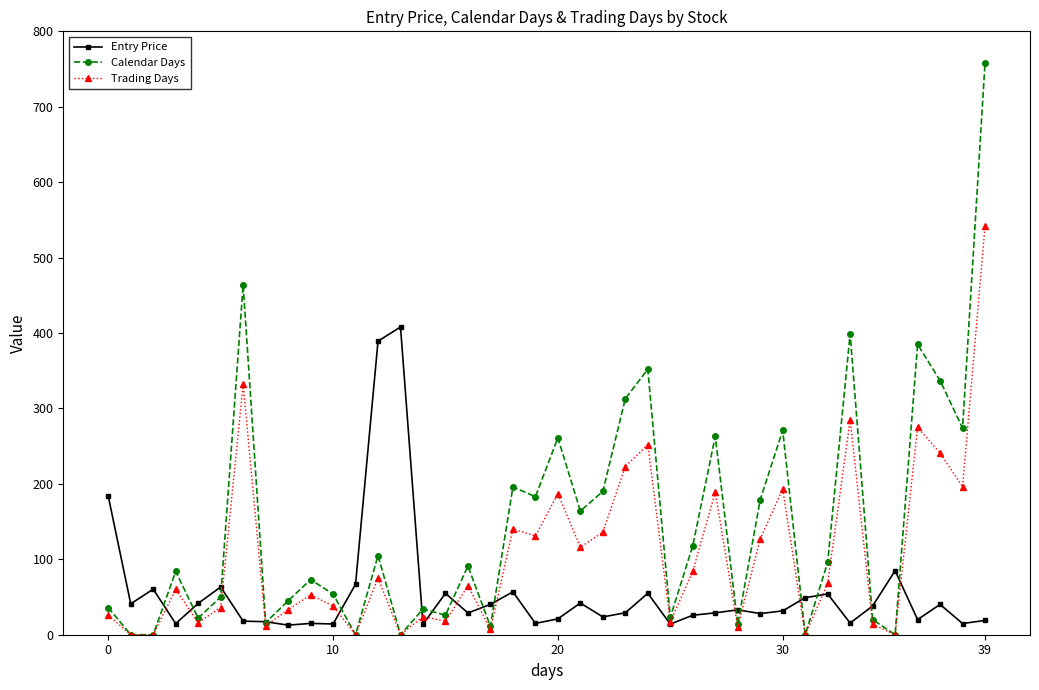

Rank the series by their average value, from lowest to highest.

Entry Price, Trading Days, Calendar Days